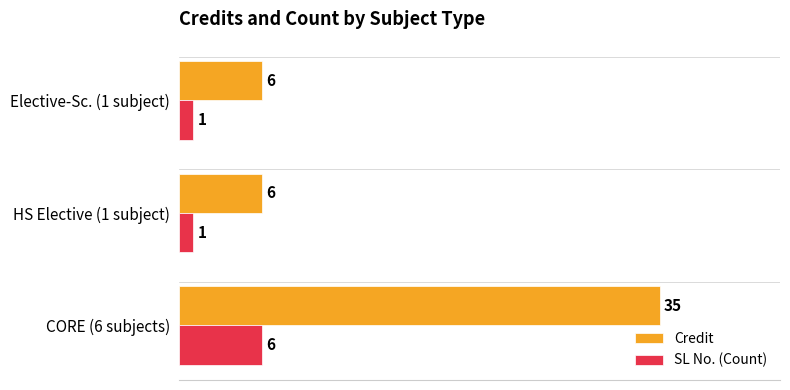

What is the greatest value displayed?

35